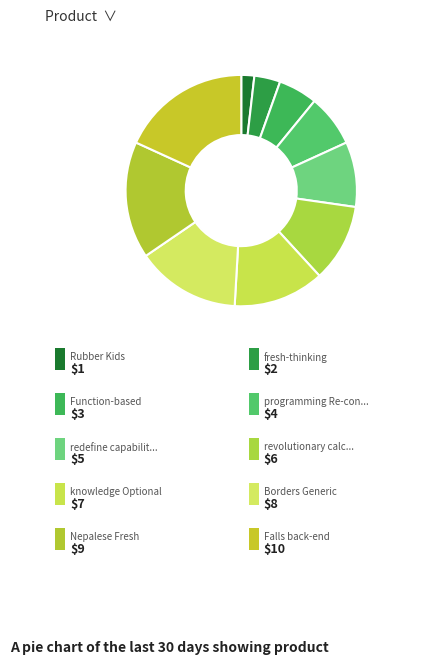

Which category has the smallest portion of the pie?

Rubber Kids